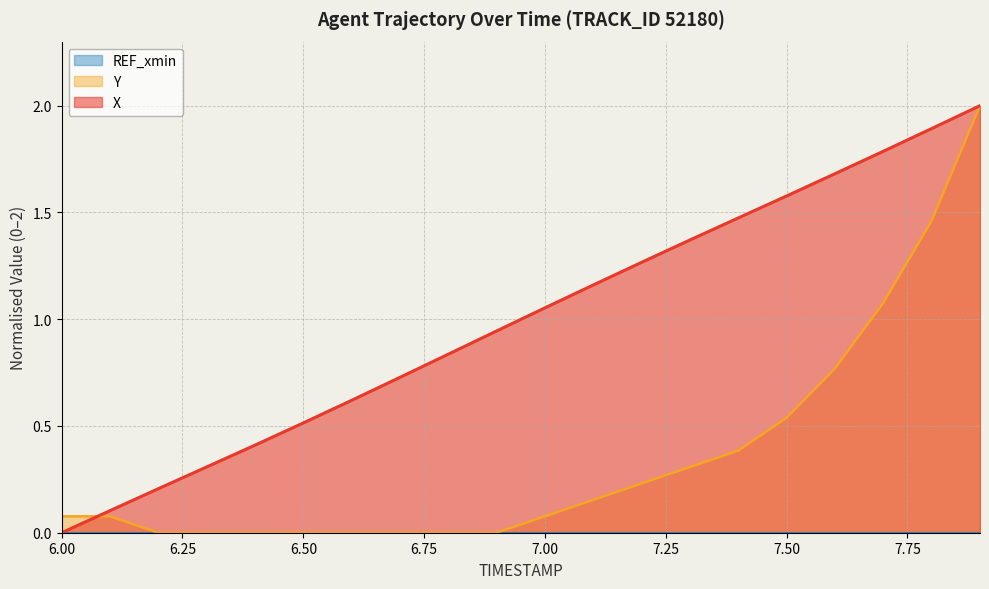

Which series has the largest range (max minus min)?

X